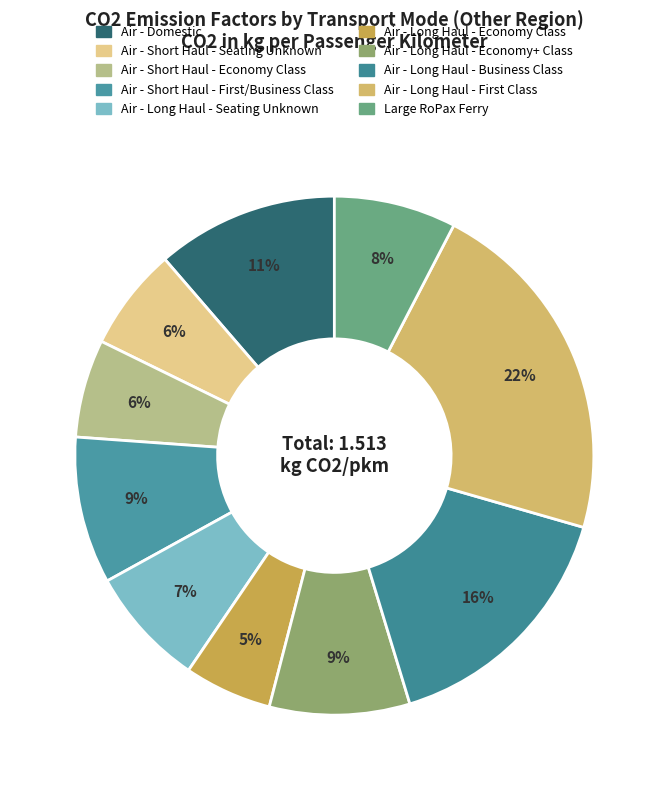

Rank the categories by value from highest to lowest.

Air - Long Haul - First Class, Air - Long Haul - Business Class, Air - Domestic, Air - Short Haul - First/Business Class, Air - Long Haul - Economy+ Class, Large RoPax Ferry, Air - Long Haul - Seating Unknown, Air - Short Haul - Seating Unknown, Air - Short Haul - Economy Class, Air - Long Haul - Economy Class